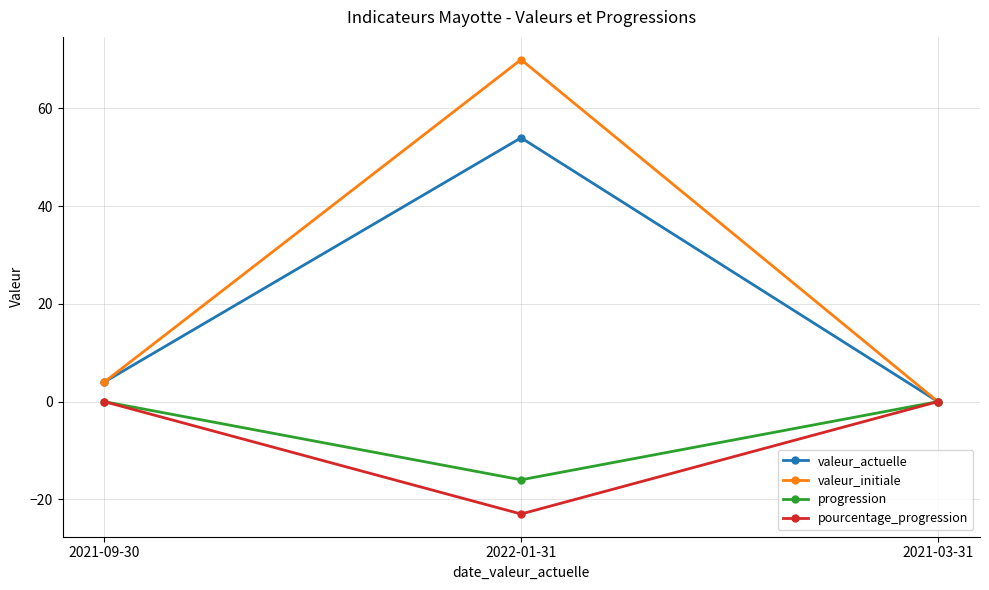

Reading left to right, list all the values displayed in this chart.

valeur_actuelle: 4	54	0
valeur_initiale: 4	70	0
progression: 0	-16	0
pourcentage_progression: 0	-23	0